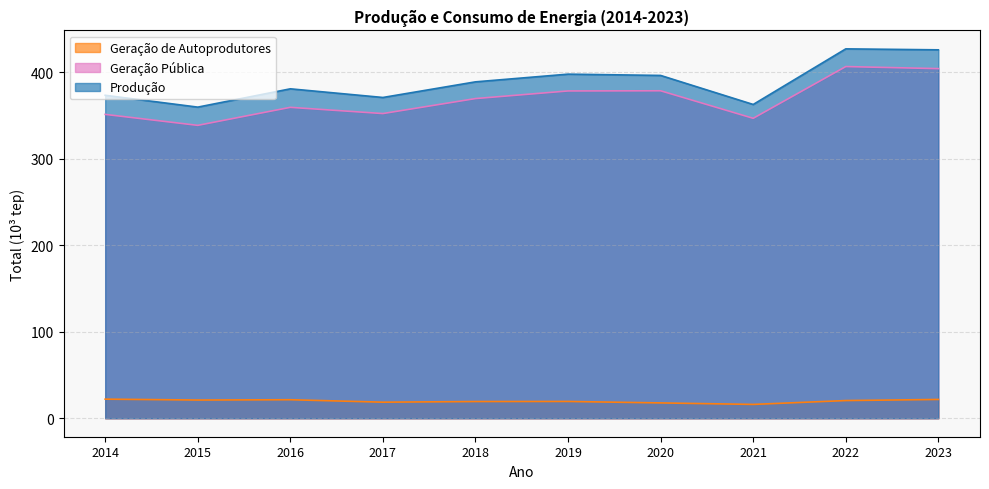

Which label corresponds to the largest value in the chart?

2022